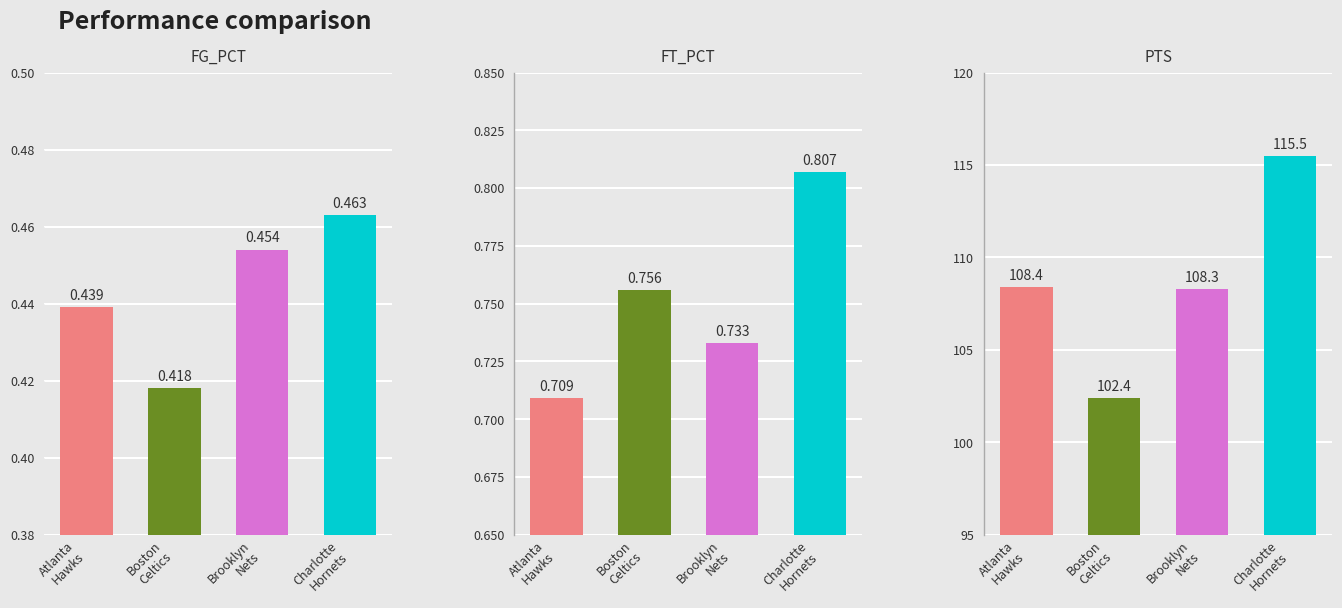

Count the number of data series in this chart.

3